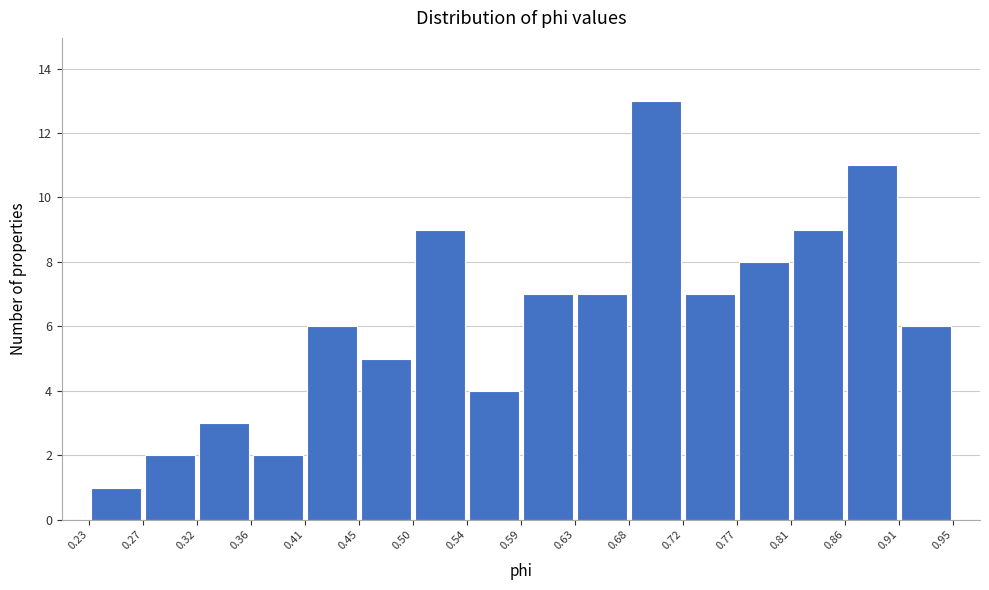

Over which range of the x-axis is the bar tallest?

0.68 to 0.72